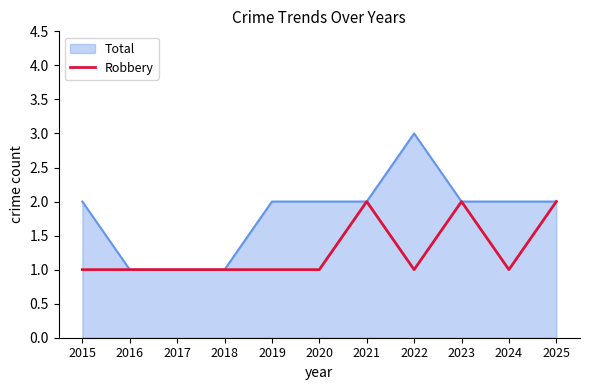

Which series has the largest total across all categories?

Total